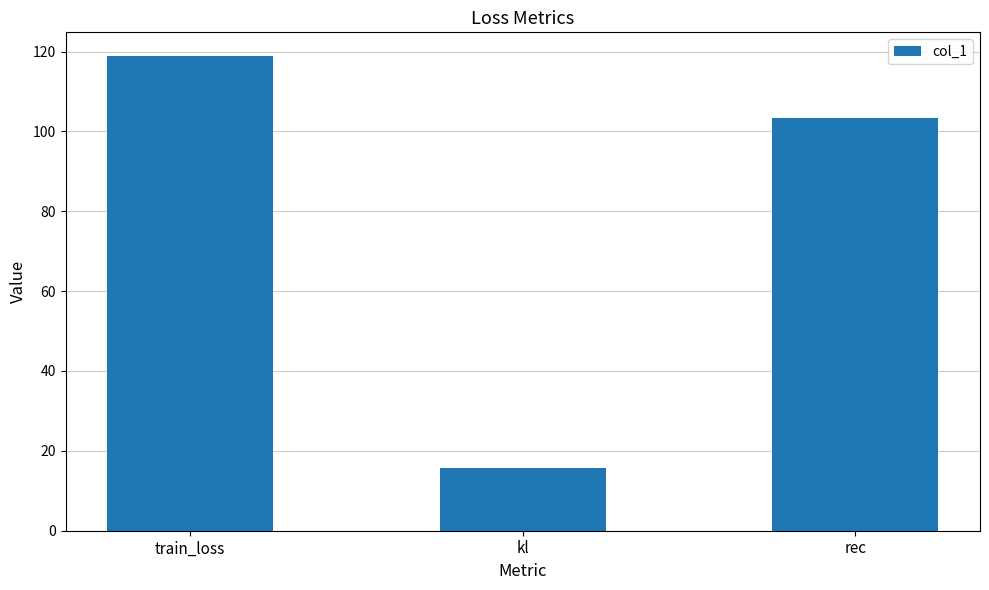

What is the difference between the values at train_loss and kl?

103.2